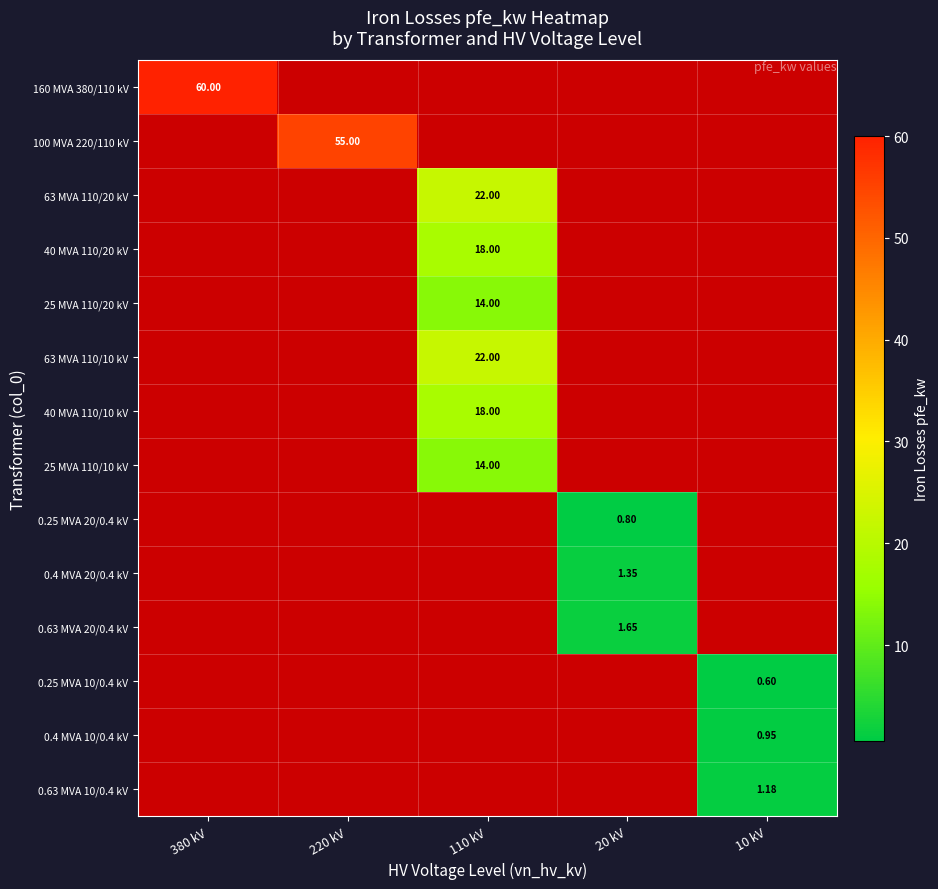

Between 380 kV and 220 kV, which series saw the biggest shift?

row_0